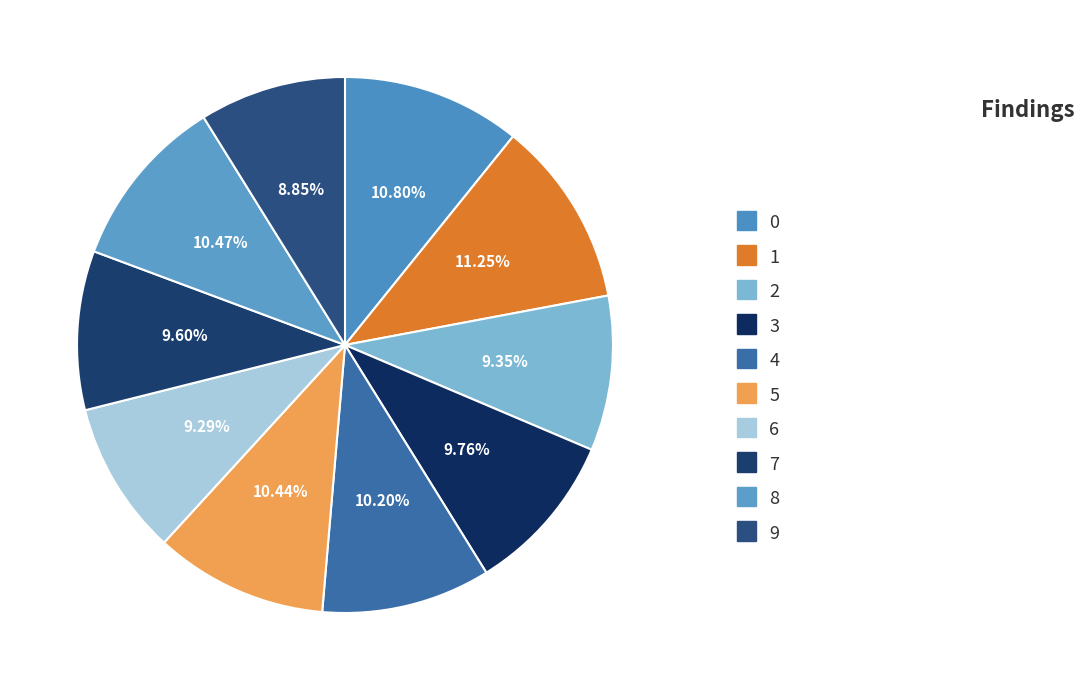

Count the number of slices in the pie.

10